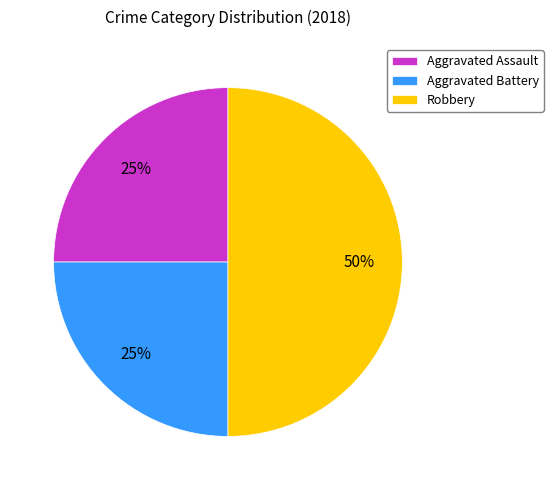

Does Aggravated Battery represent more than half of the total?

No